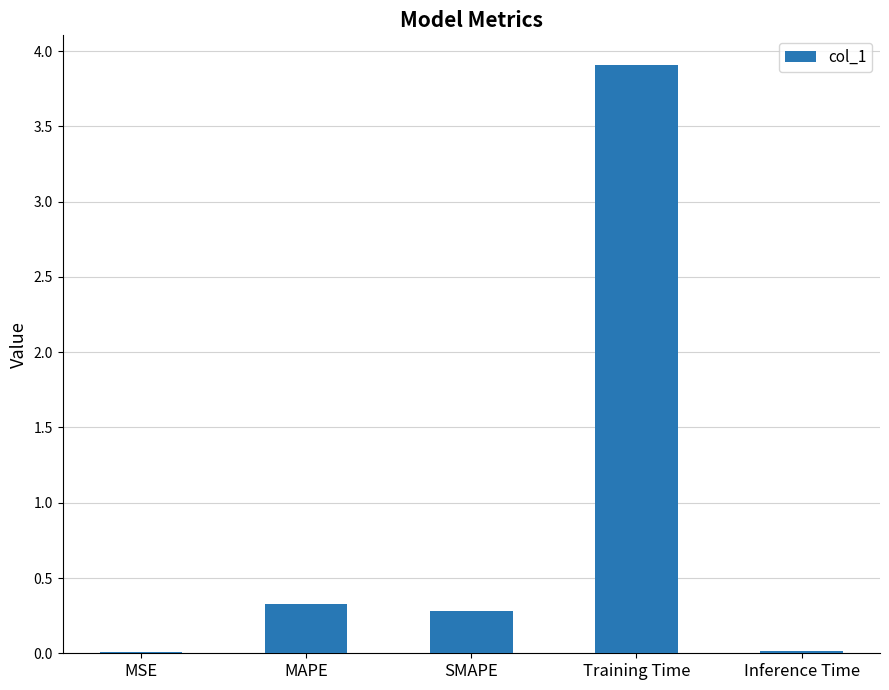

Are the bars grouped side by side (vs. stacked)?

No